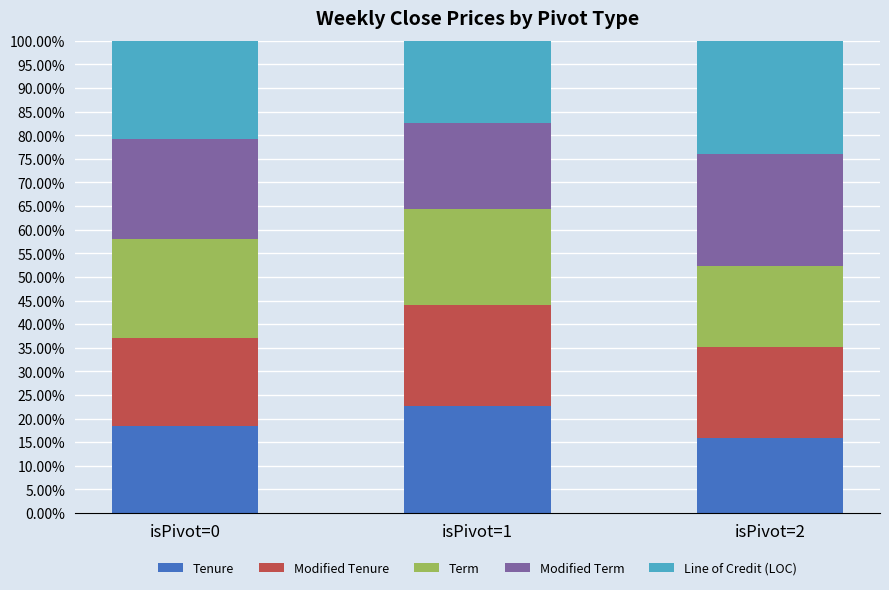

What are all the series names shown in the legend?

Tenure, Modified Tenure, Term, Modified Term, Line of Credit (LOC)